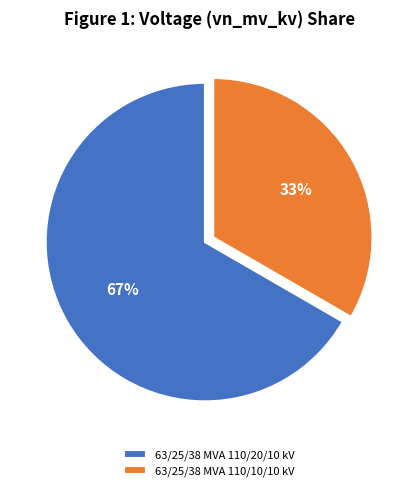

Which slice is the largest?

63/25/38 MVA 110/20/10 kV